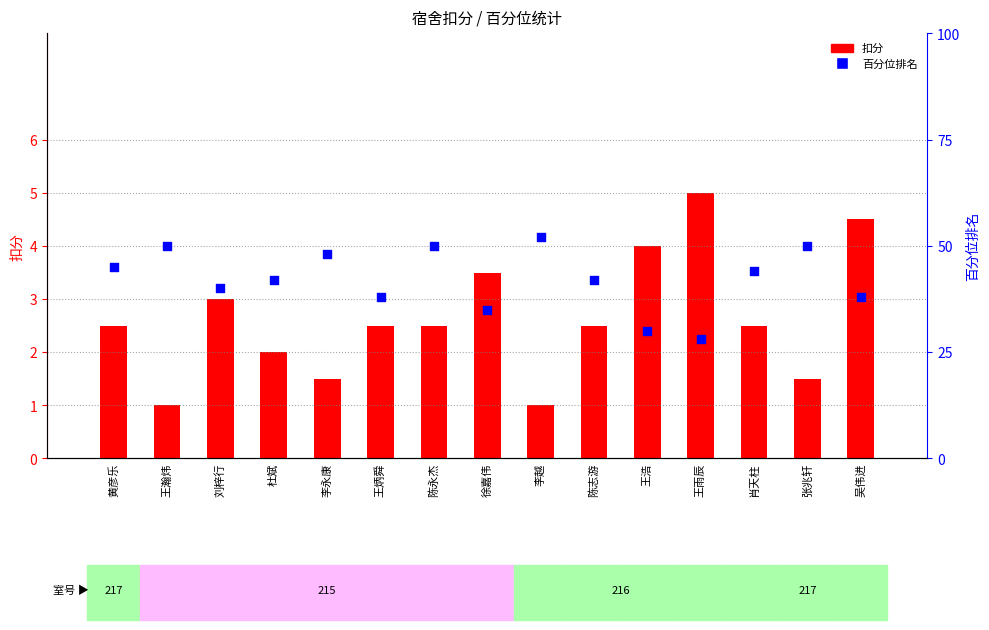

Which series has the largest Y range (max minus min)?

百分位排名